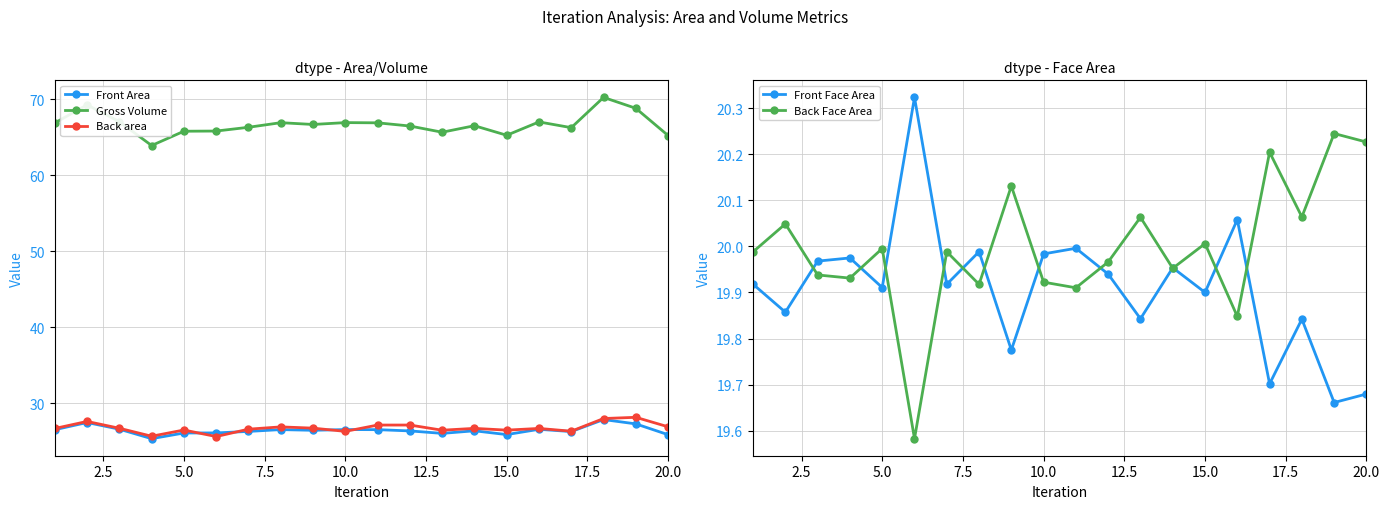

What is the maximum value for Gross Volume?

70.3